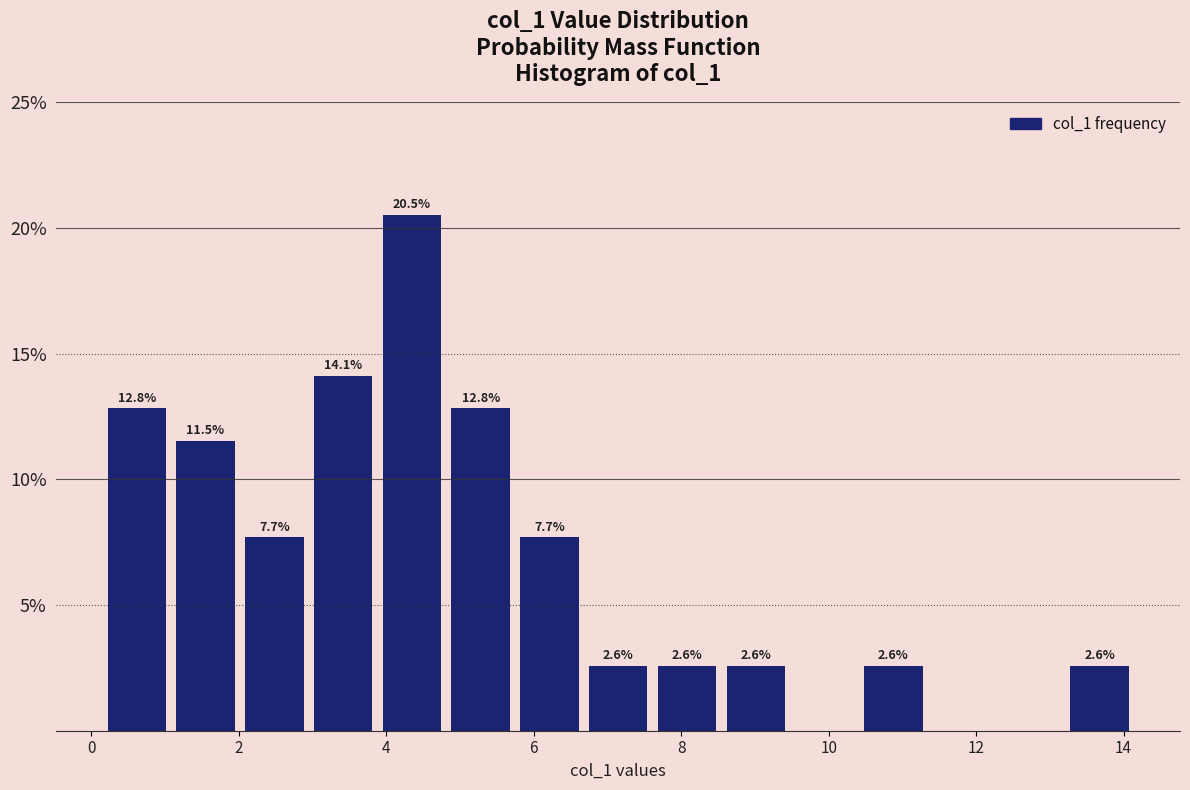

Over which range of the x-axis is the bar tallest?

3.8 to 4.8